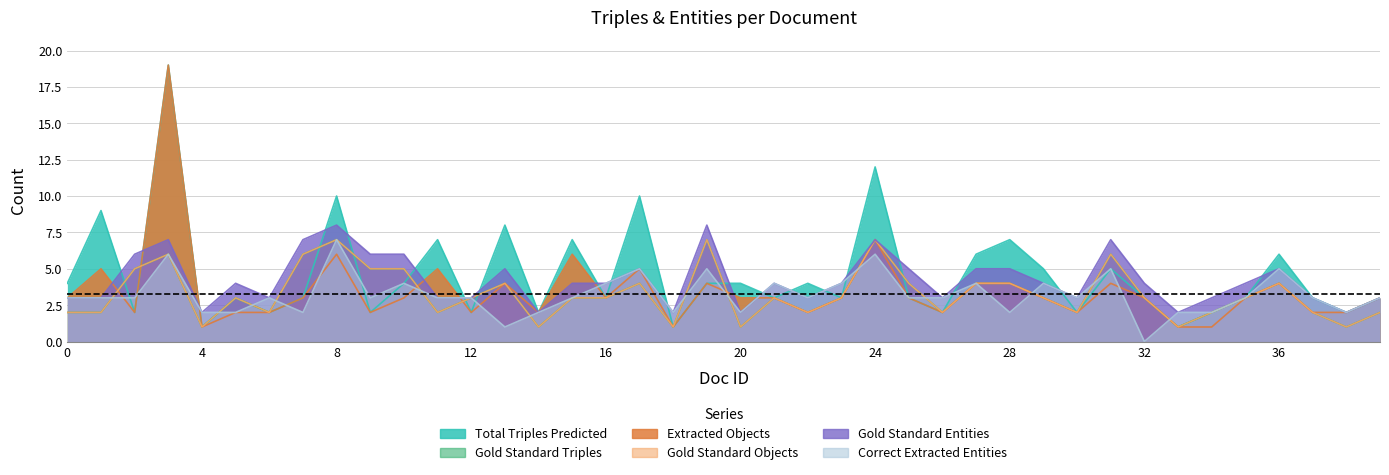

At how many categories does at least one series exceed 1?

40